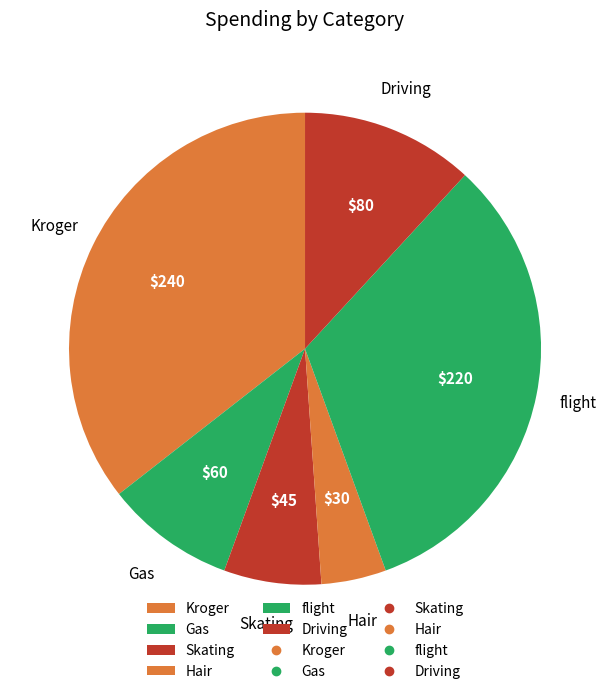

Rank the categories by value from highest to lowest.

Kroger, flight, Driving, Gas, Skating, Hair